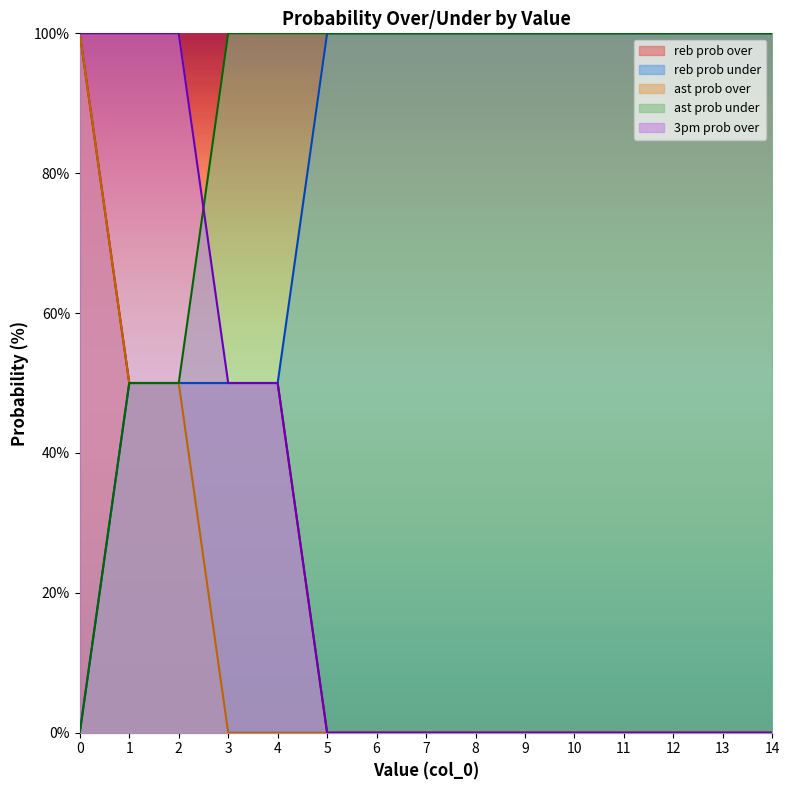

What are all the series names shown in the legend?

reb prob over, reb prob under, ast prob over, ast prob under, 3pm prob over